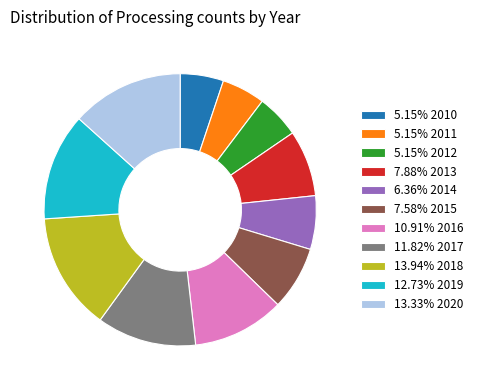

Is there any slice that represents more than half of the pie?

No